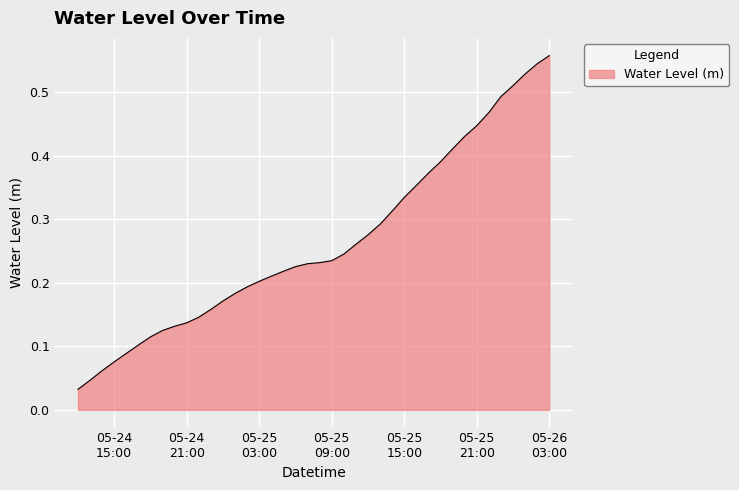

What is the difference between the maximum and minimum values?

0.5